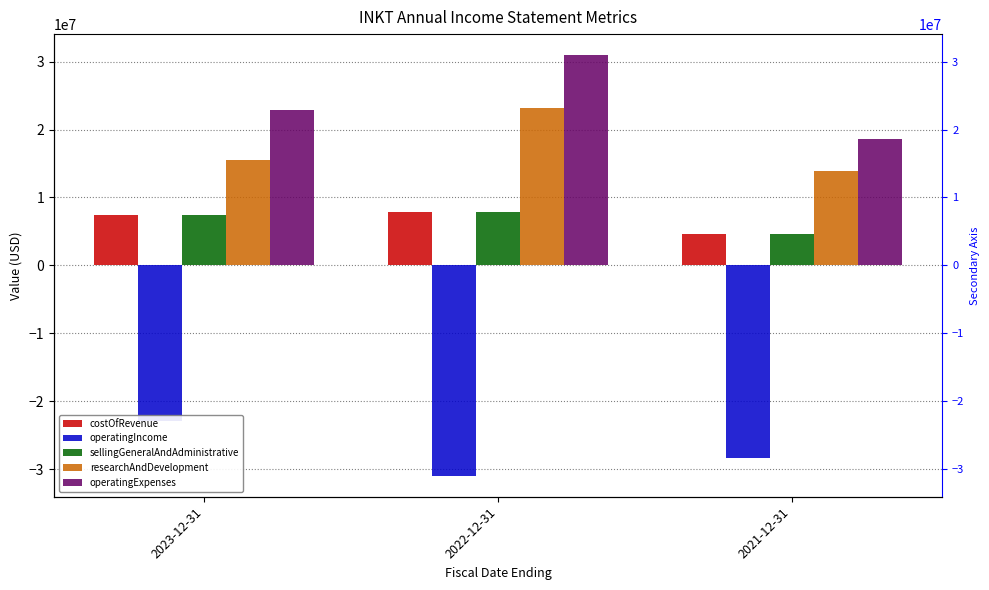

Is it true that costOfRevenue equals 7431108 at 2023-12-31?

True